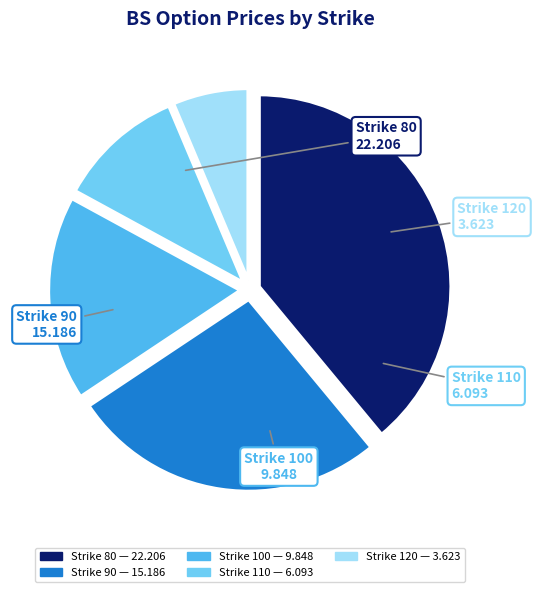

What is the smallest slice in the pie chart?

Strike 120